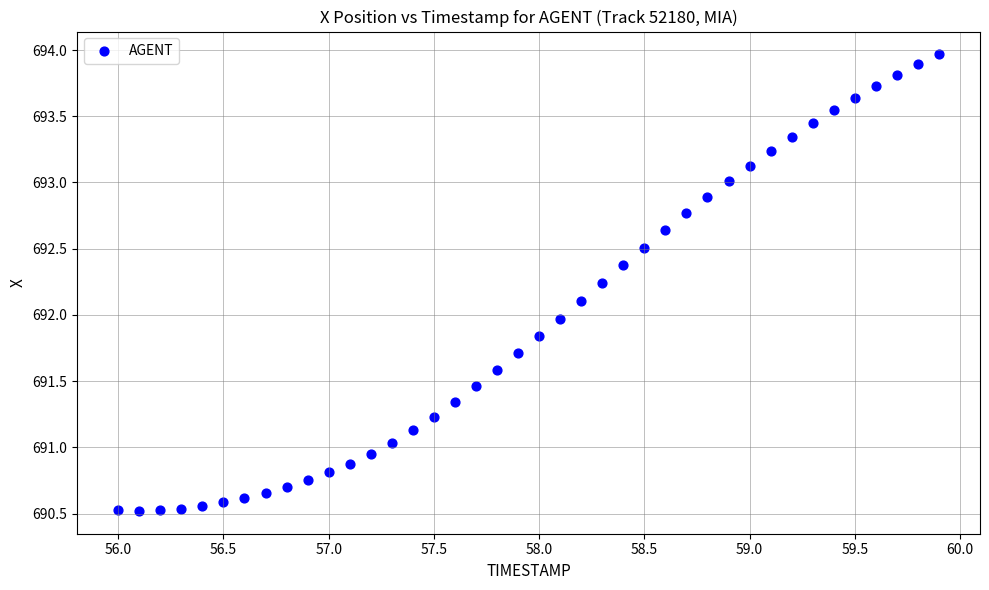

What is the range of Y values (max minus min)?

3.4